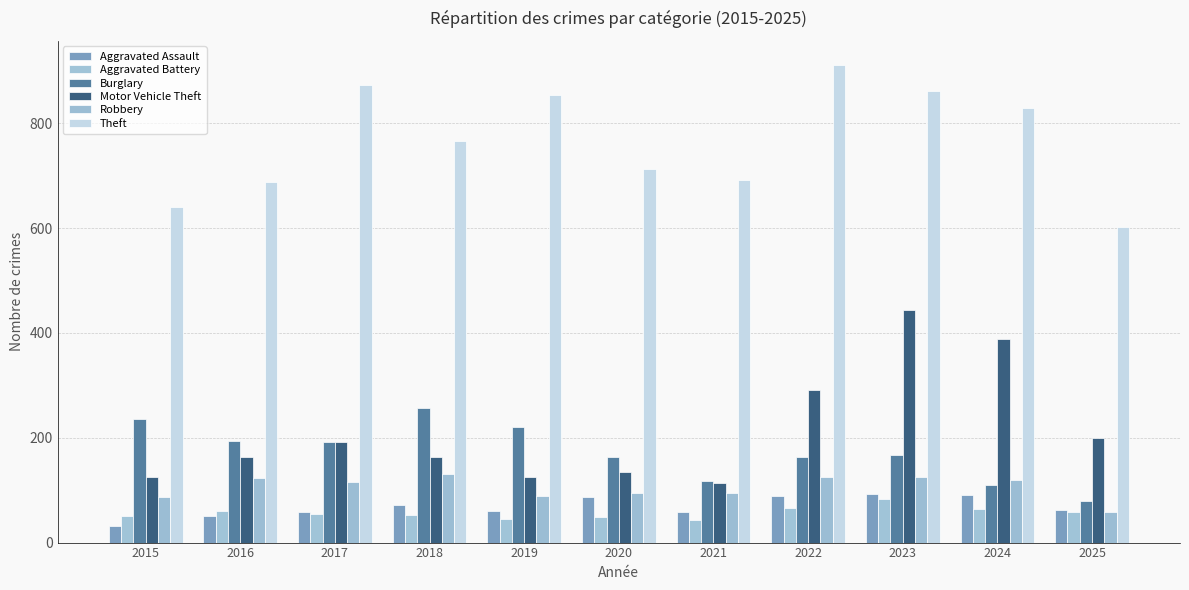

Reading left to right, extract all data points from this chart.

Aggravated Assault: 2015=31	2016=50	2017=59	2018=72	2019=61	2020=87	2021=58	2022=89	2023=93	2024=91	2025=63
Aggravated Battery: 2015=50	2016=60	2017=54	2018=52	2019=45	2020=48	2021=43	2022=66	2023=83	2024=64	2025=59
Burglary: 2015=236	2016=194	2017=192	2018=257	2019=221	2020=163	2021=117	2022=163	2023=167	2024=110	2025=80
Motor Vehicle Theft: 2015=125	2016=163	2017=191	2018=164	2019=125	2020=134	2021=113	2022=292	2023=444	2024=388	2025=199
Robbery: 2015=87	2016=123	2017=115	2018=130	2019=89	2020=94	2021=95	2022=125	2023=125	2024=119	2025=59
Theft: 2015=641	2016=689	2017=873	2018=767	2019=855	2020=713	2021=691	2022=912	2023=861	2024=830	2025=603